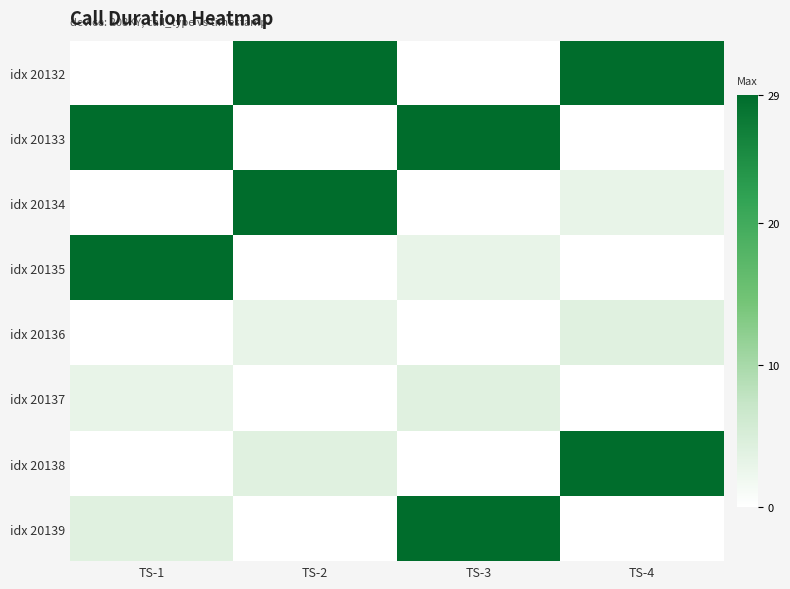

Which label corresponds to the largest value in the chart?

TS-2